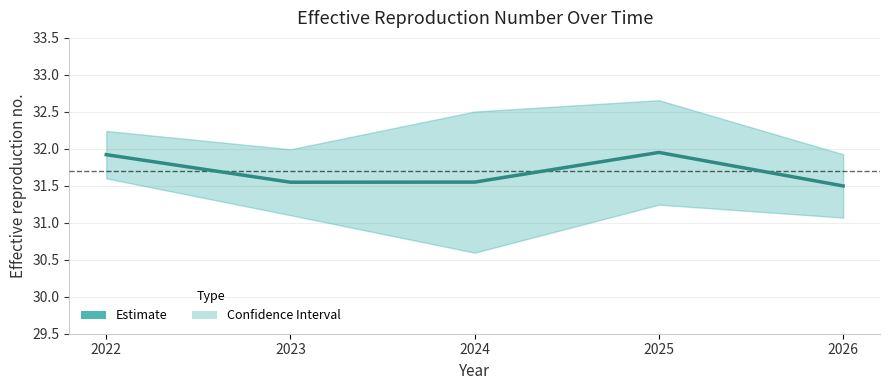

Which label corresponds to the largest value in the chart?

2025